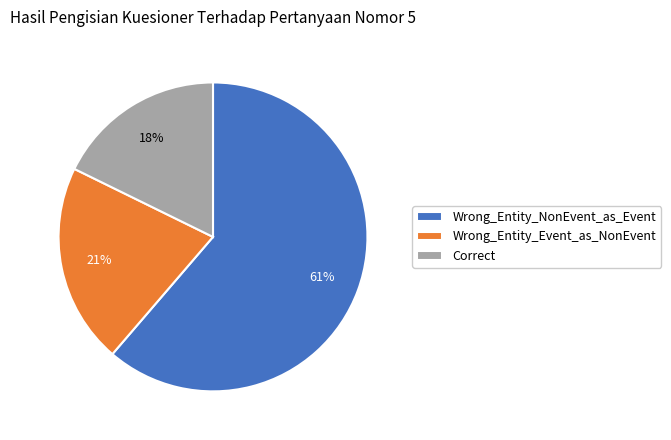

Does Wrong_Entity_NonEvent_as_Event account for over 50% of the chart?

Yes